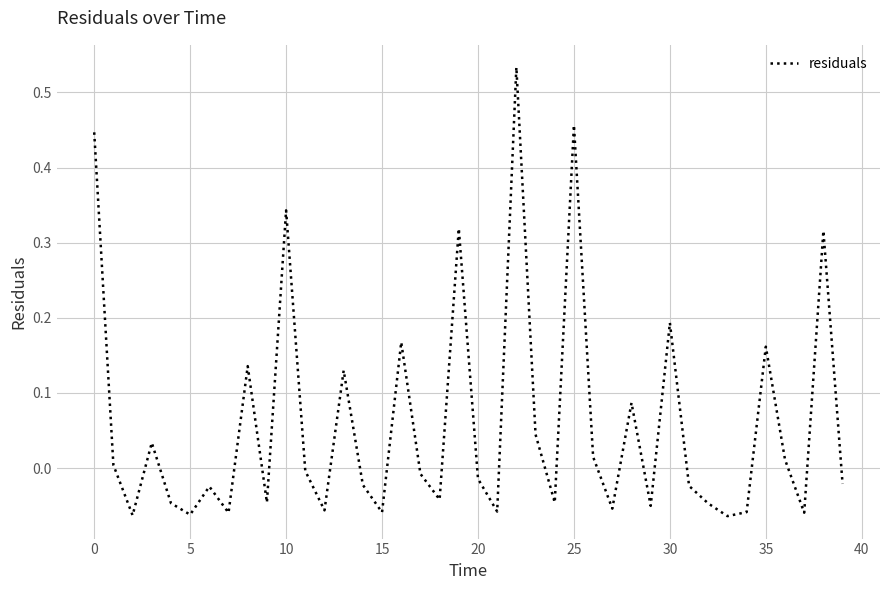

What is the difference between the maximum and minimum values?

0.6